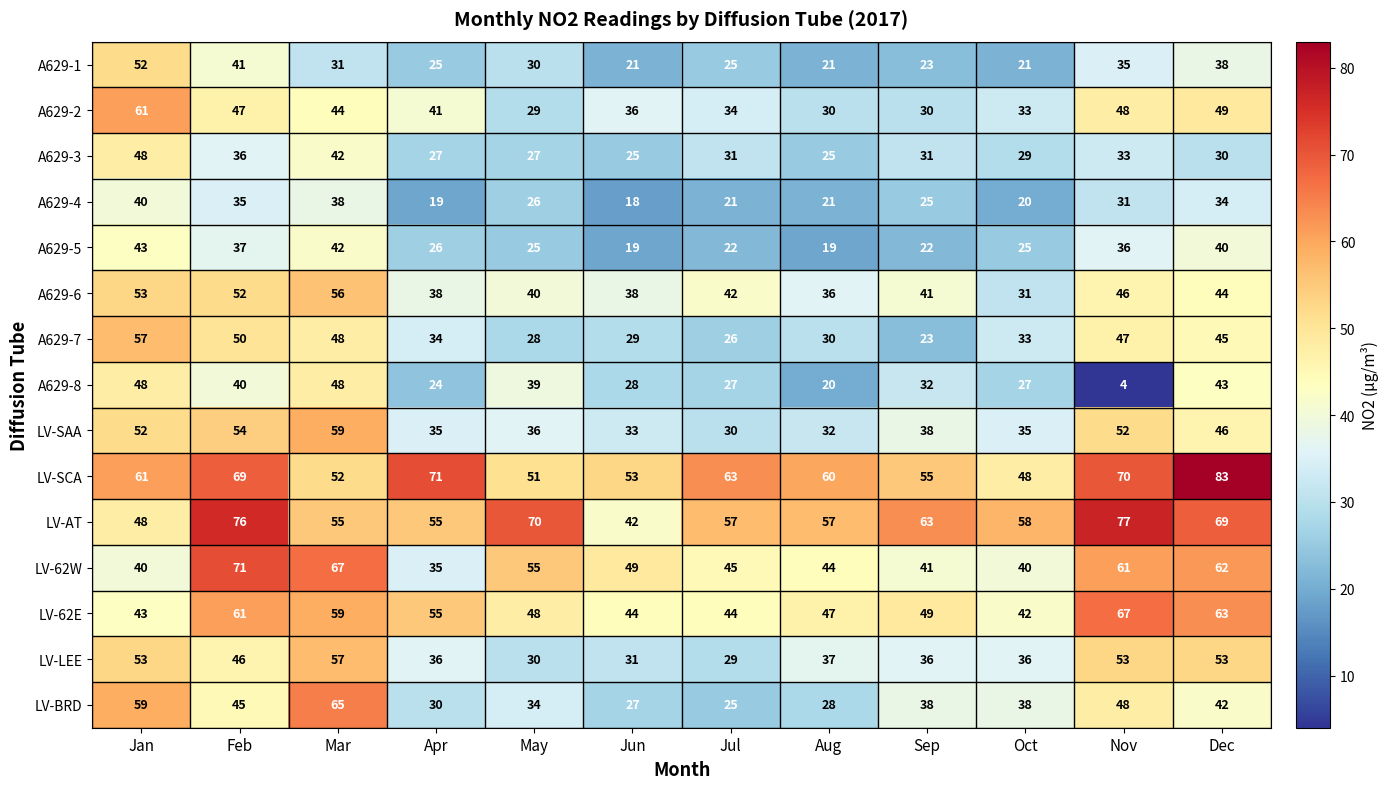

Which series has the largest total across all categories?

LV-SCA